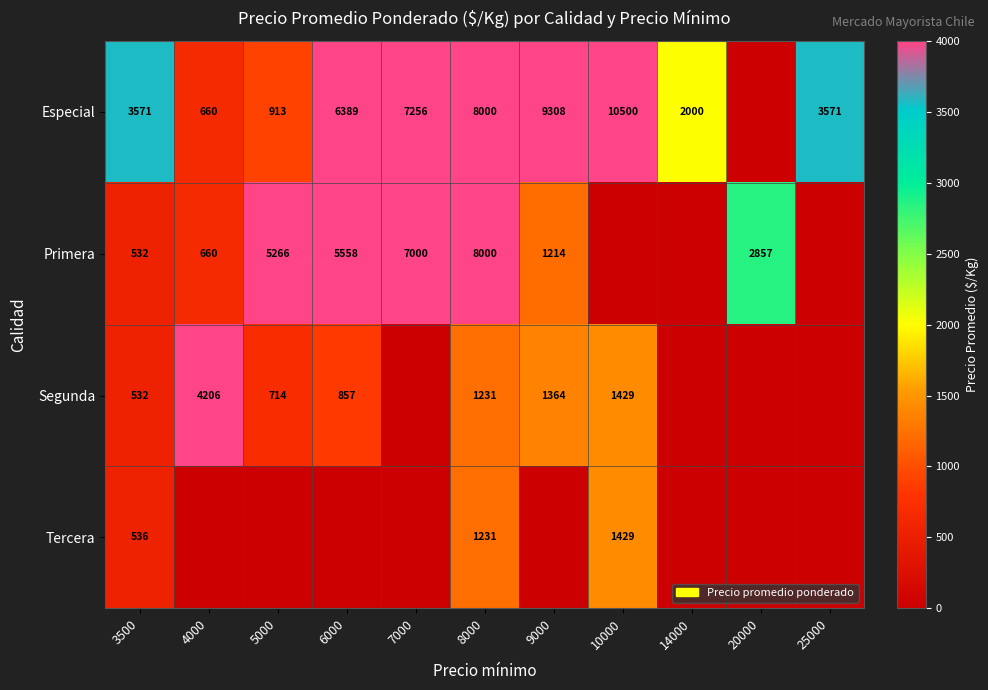

The value of Primera at 5000 is 5266. True or false?

True